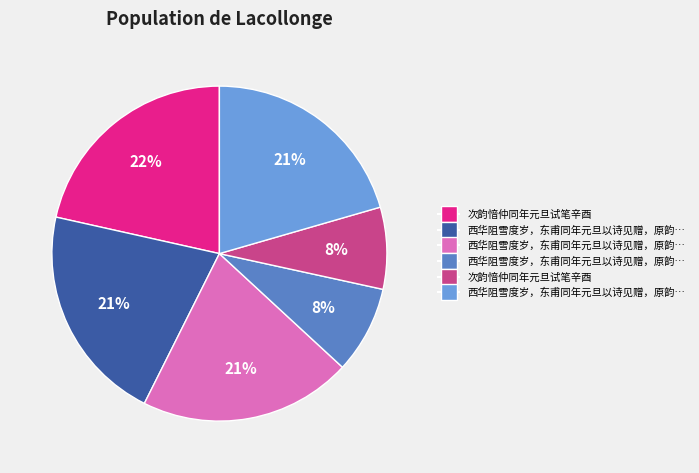

Does any single category account for the majority?

No